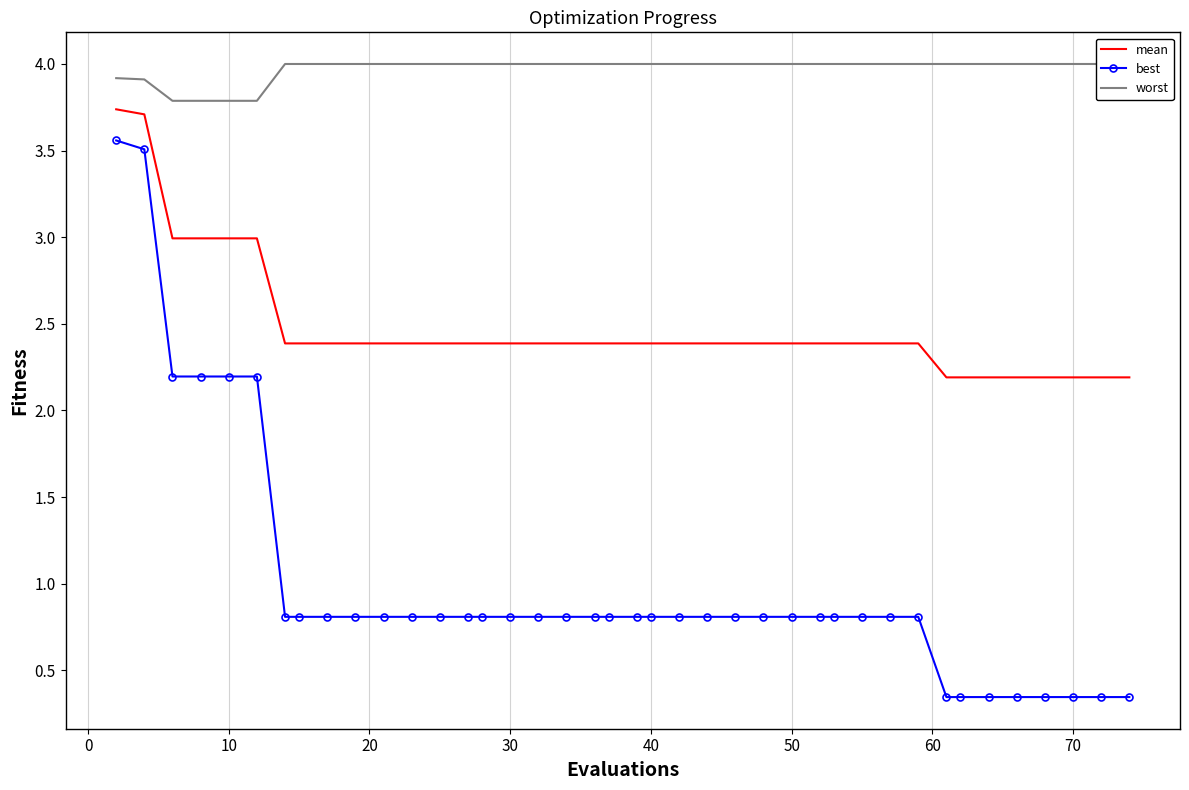

True or false: best and mean intersect in this chart.

False